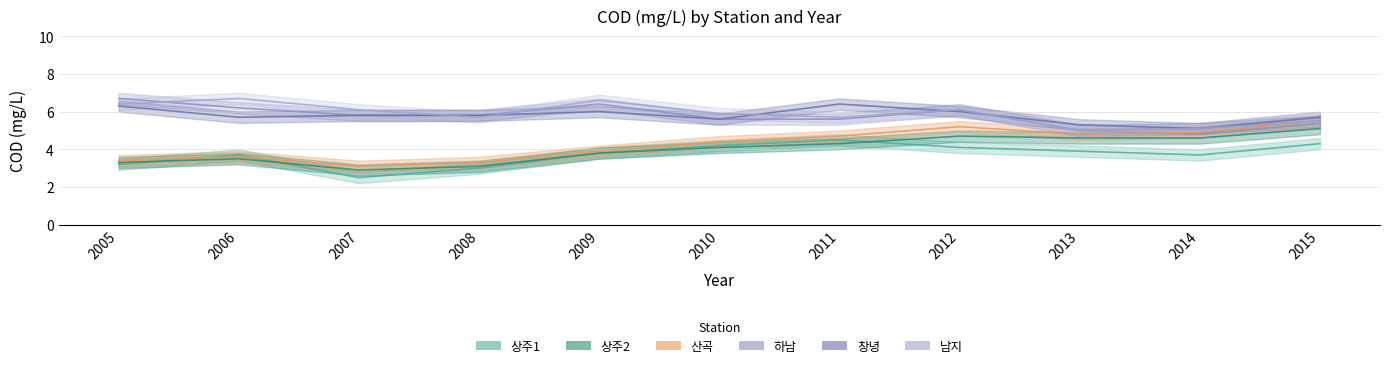

True or false: 상주1 and 창녕 intersect in this chart.

False